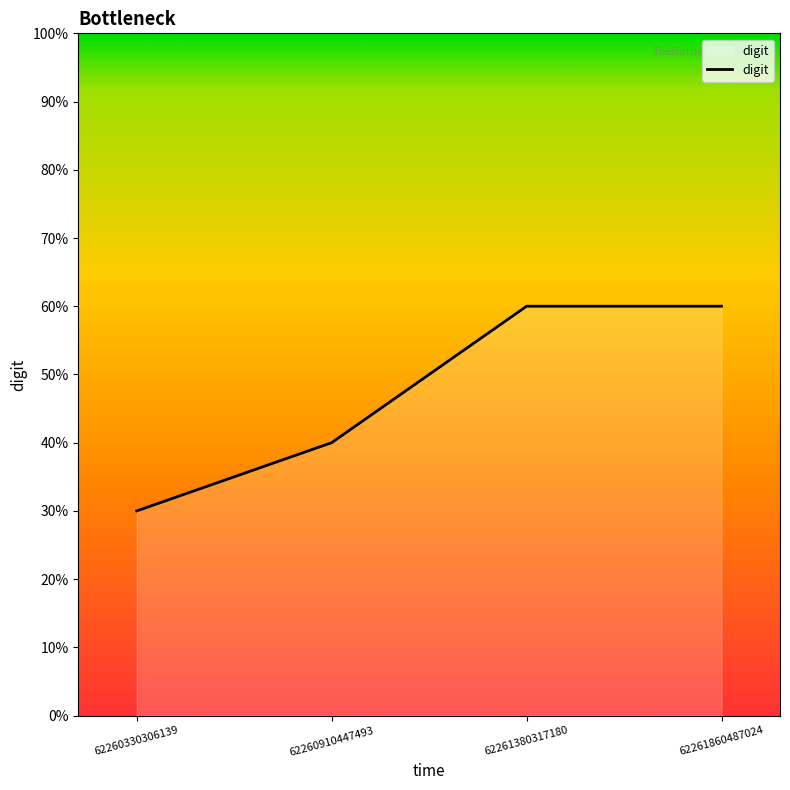

Does the chart have visible grid lines?

No